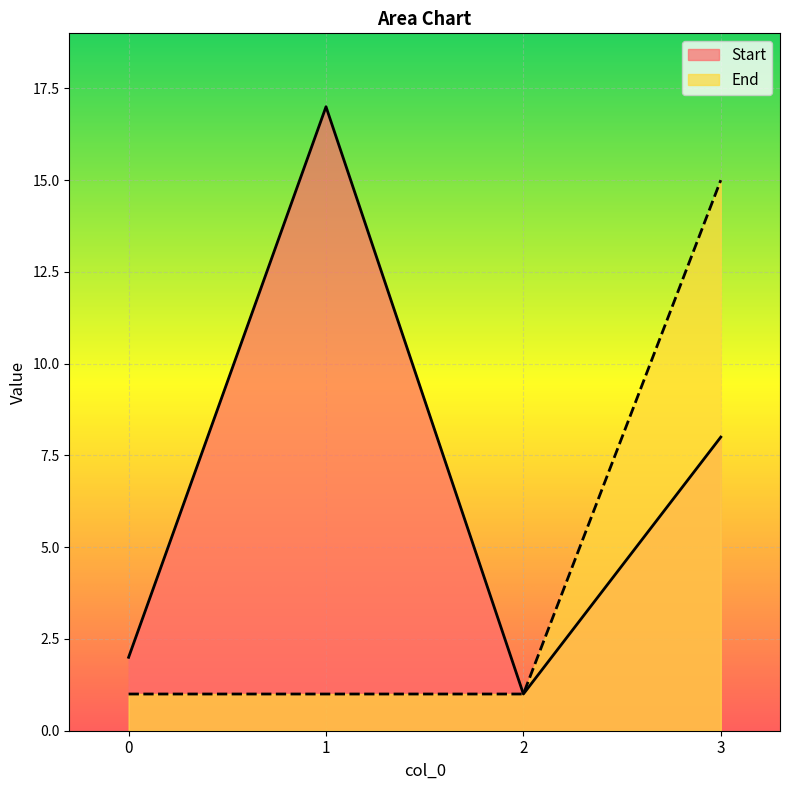

Reading left to right, what are all the values shown in this chart?

Start: 0=2	1=17	2=1	3=8
End: 0=1	1=1	2=1	3=15